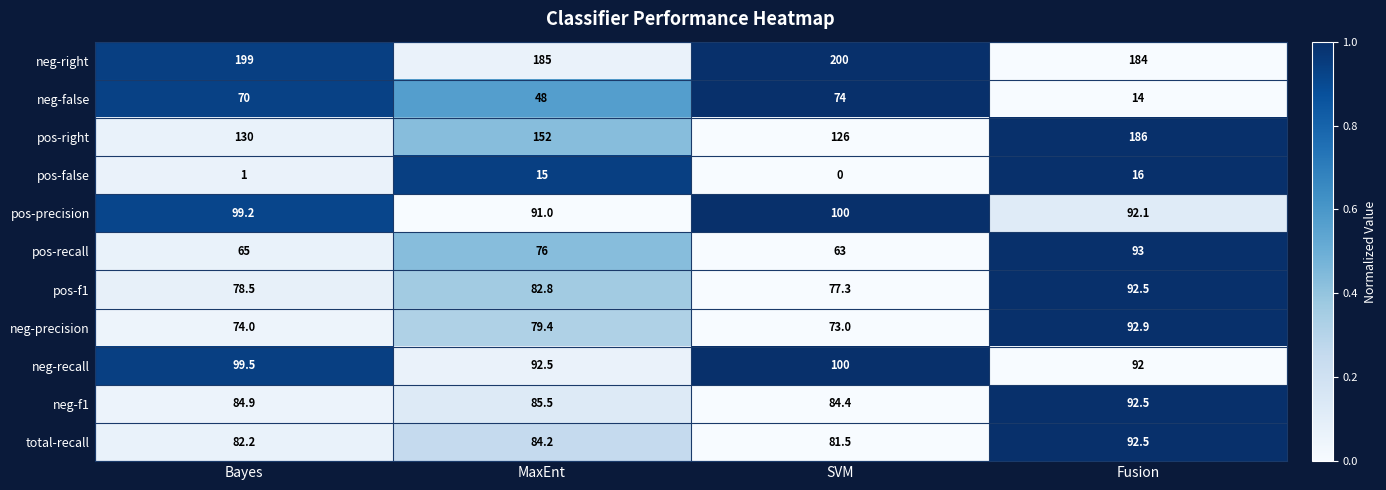

Count the number of data series in this chart.

11